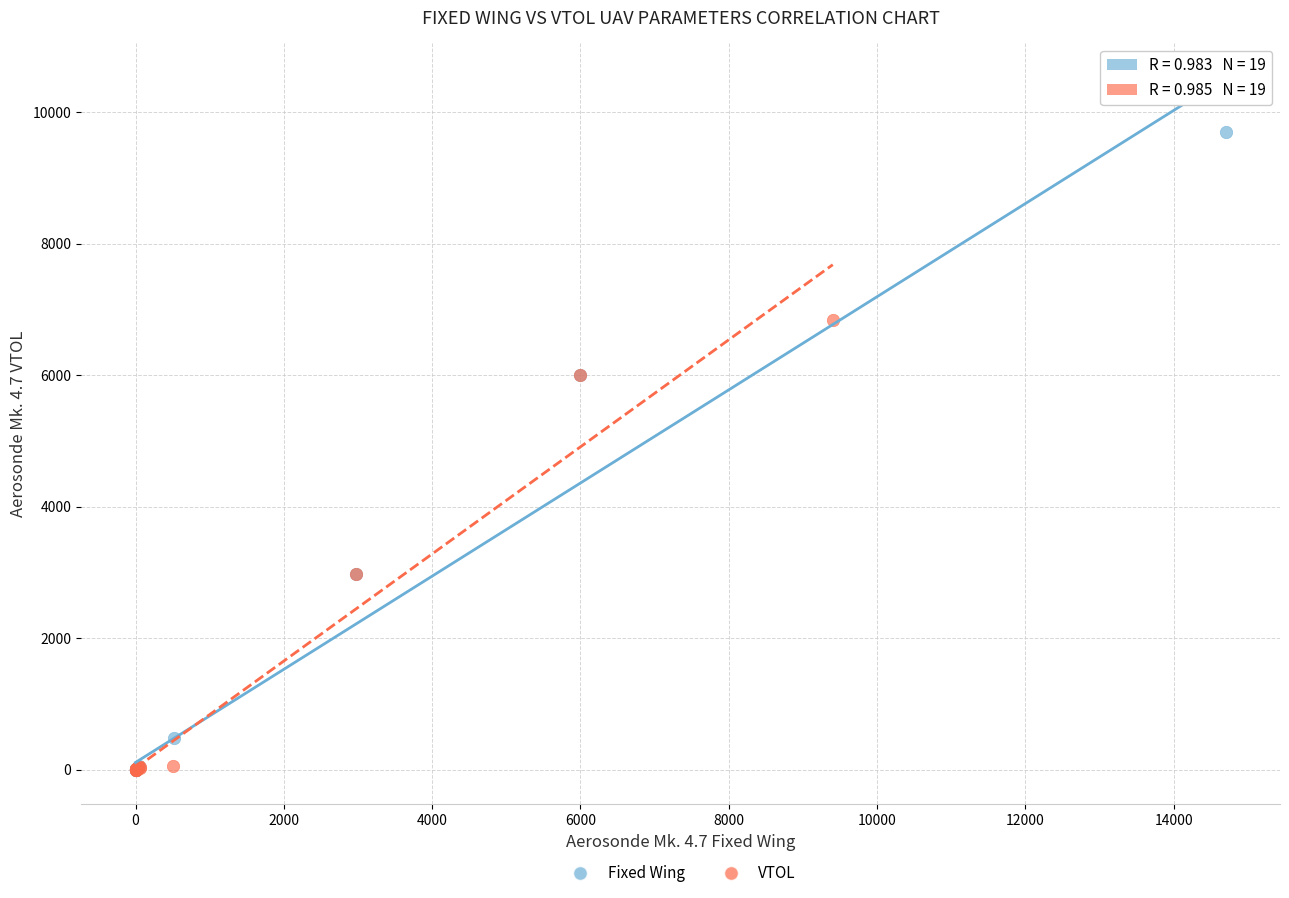

Which series has the widest spread of Y values?

Fixed Wing